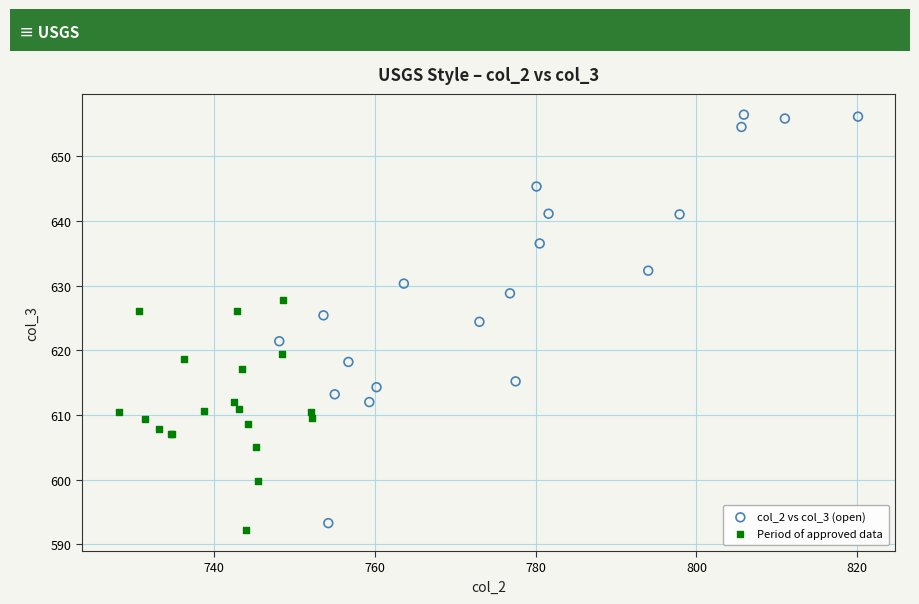

Which series has the widest spread of Y values?

col_2 vs col_3 (open)